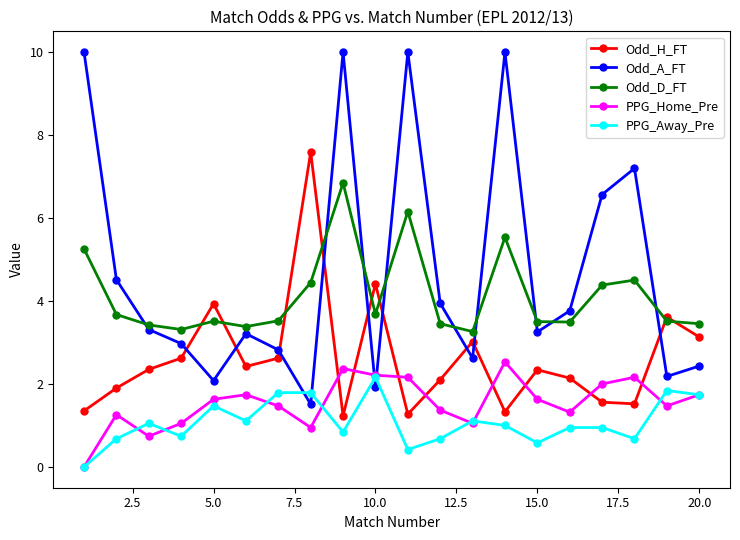

Which series has the largest total across all categories?

Odd_A_FT